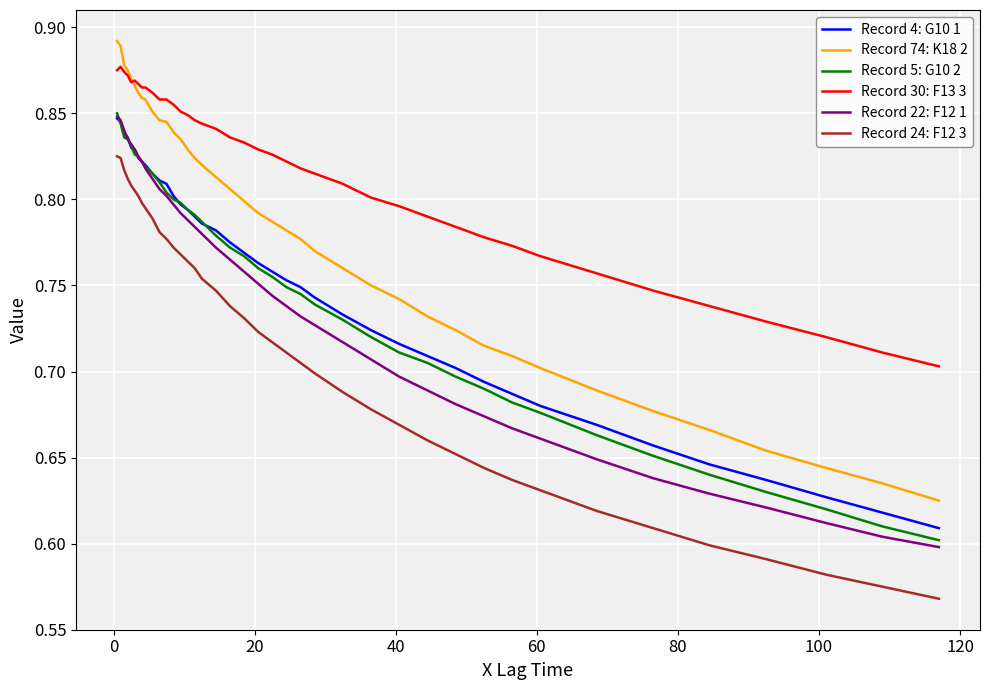

Which series has the largest range (max minus min)?

Record 74: K18 2